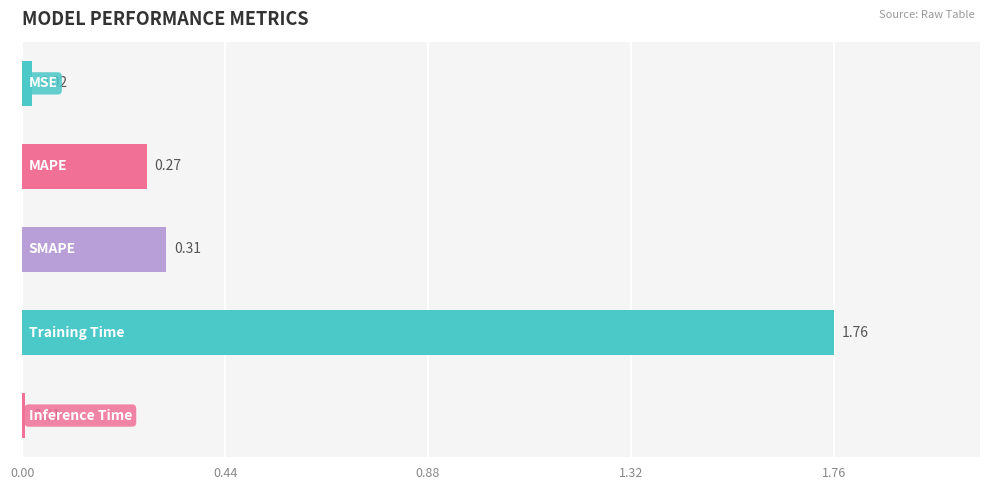

Count the number of categories in the chart.

5